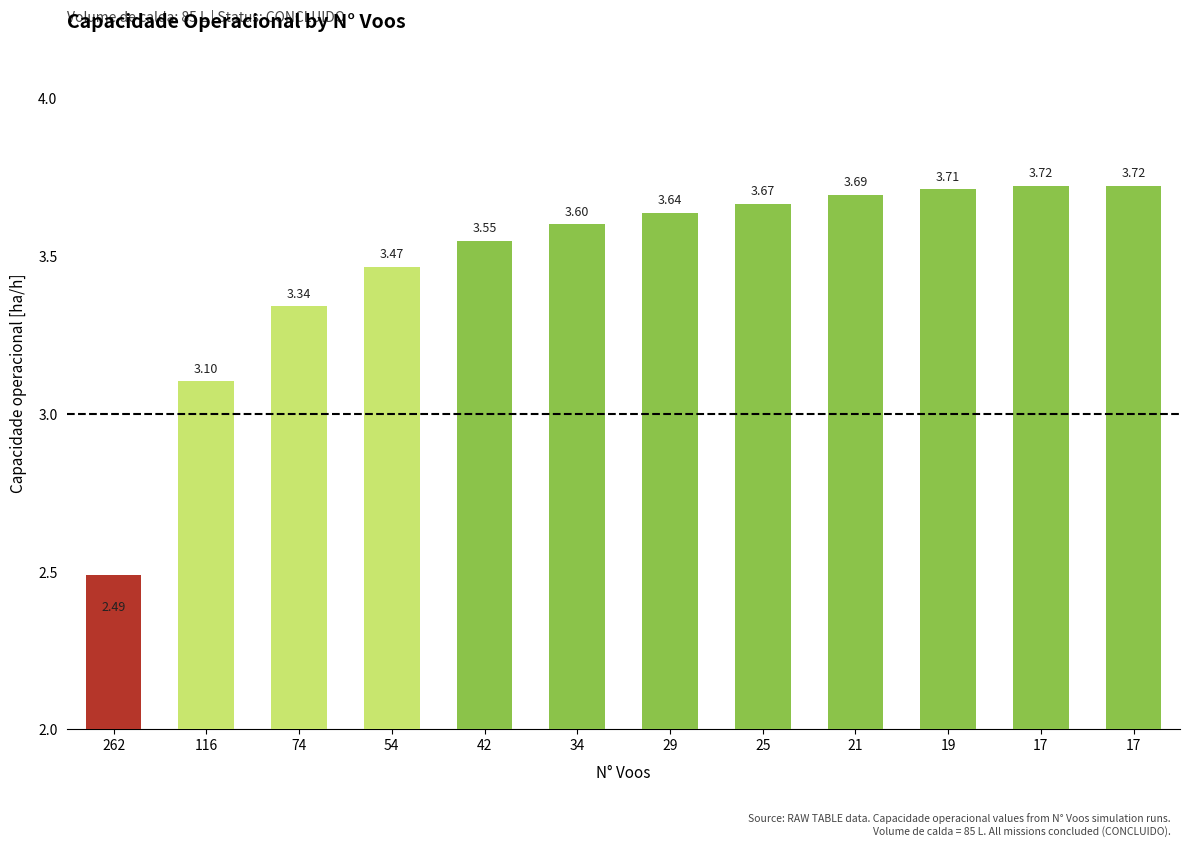

How many data points are less than 3?

1